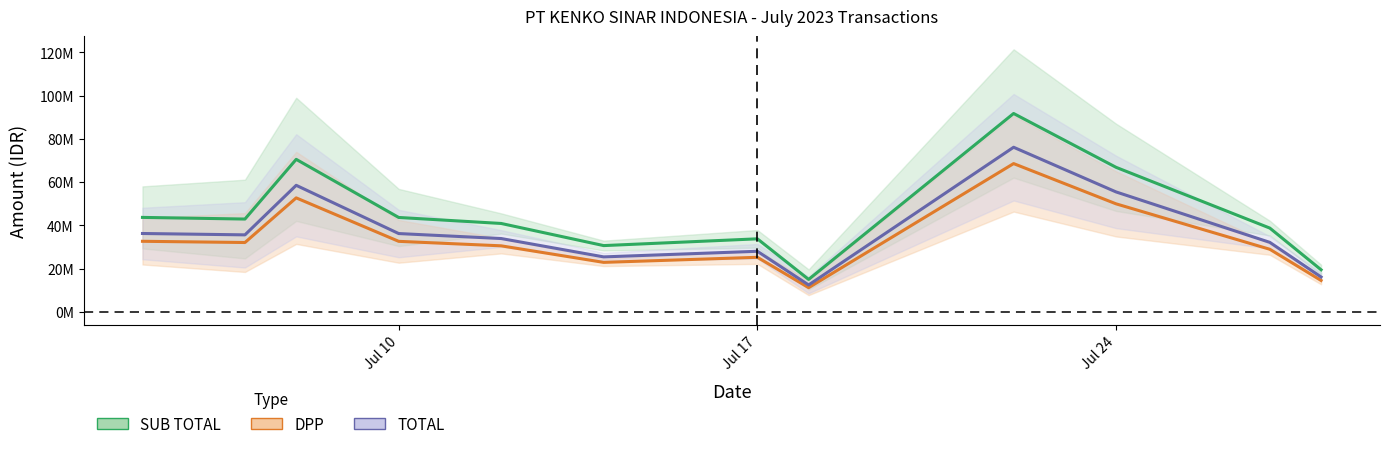

At how many categories does at least one series exceed 32184164?

9